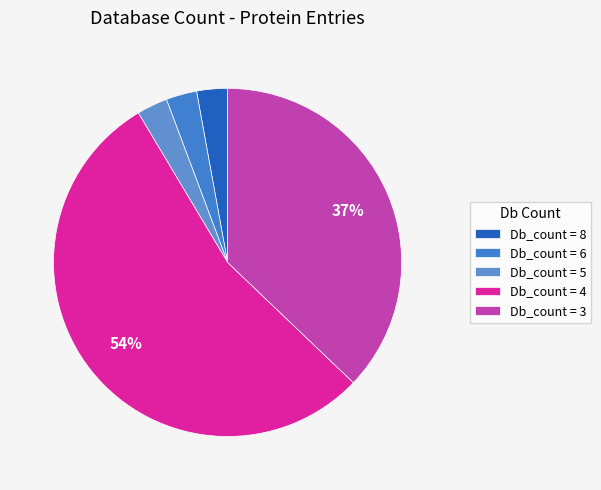

How many segments does this pie chart have?

5